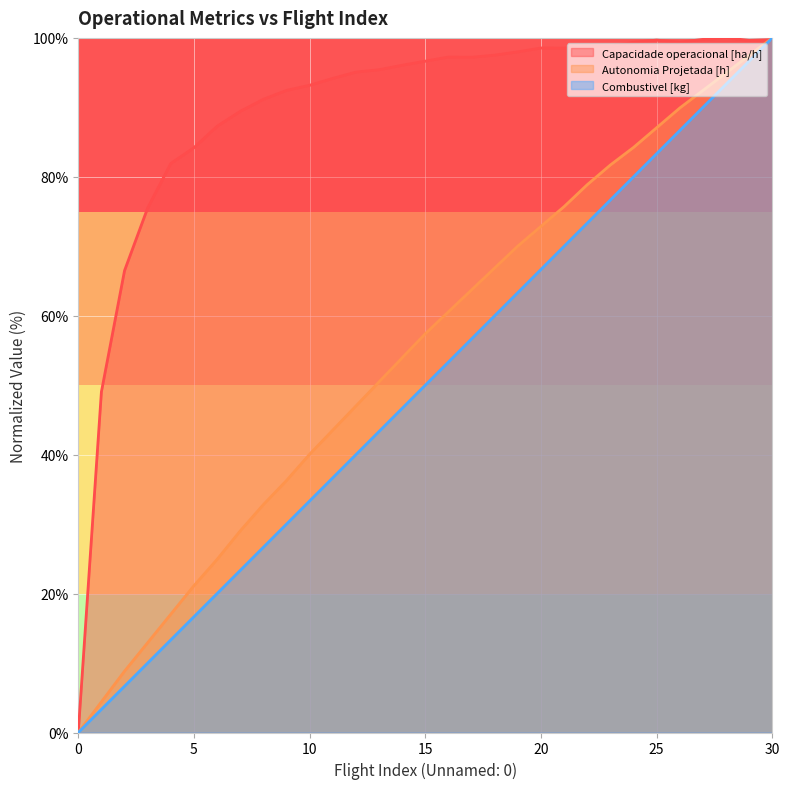

What are all the series names shown in the legend?

Capacidade operacional [ha/h], Autonomia Projetada [h], Combustivel [kg]